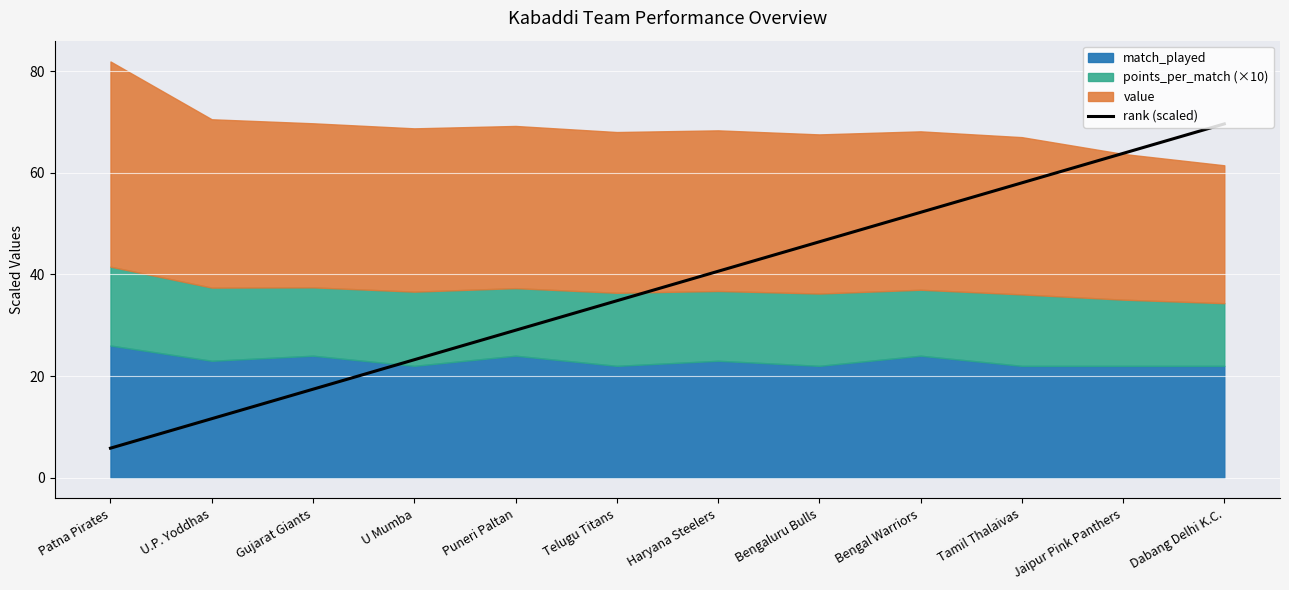

What position from the right is Bengal Warriors?

4